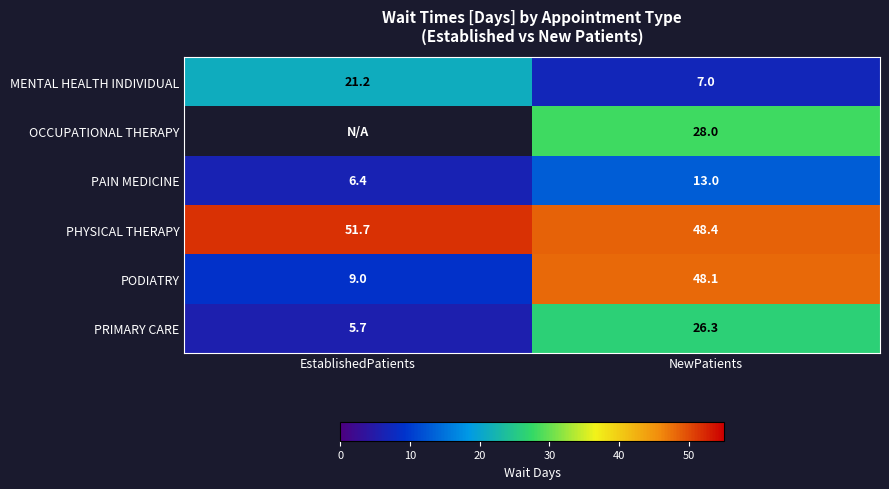

How many data points in PHYSICAL THERAPY are less than 51?

1